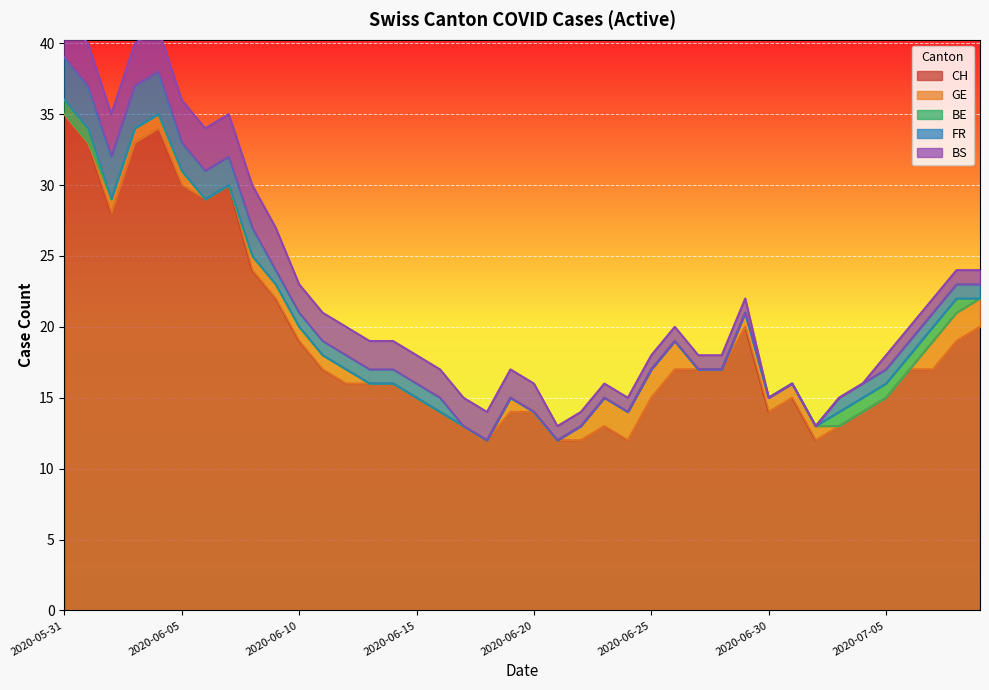

Which series has the widest spread of values?

CH